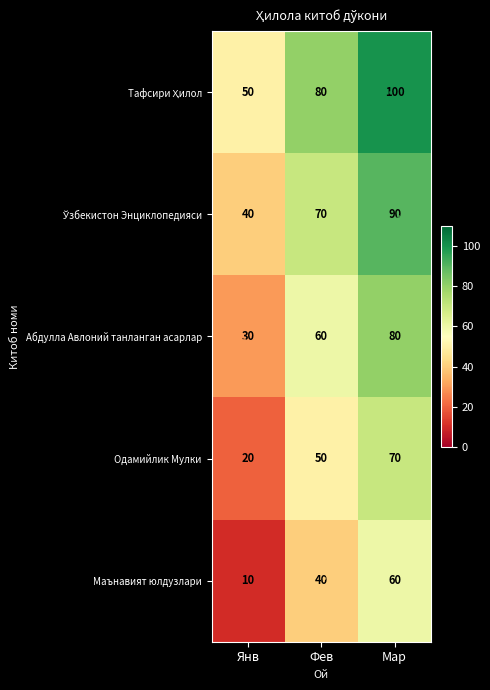

Which category has the highest value in the Абдулла Авлоний танланган асарлар series?

Мар